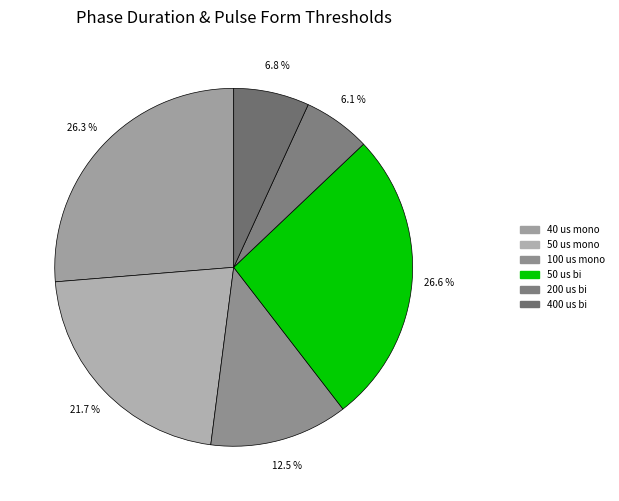

What percentage do 40 us mono and 50 us bi together represent?

52.9%